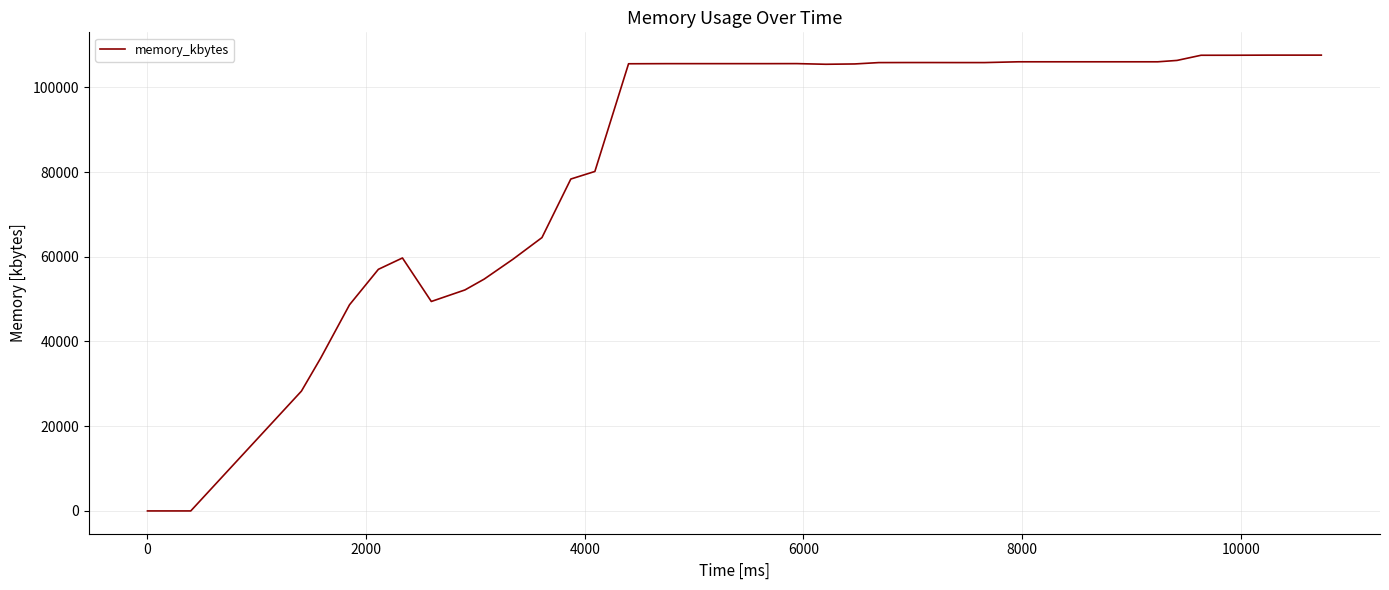

What is the greatest value displayed?

107608